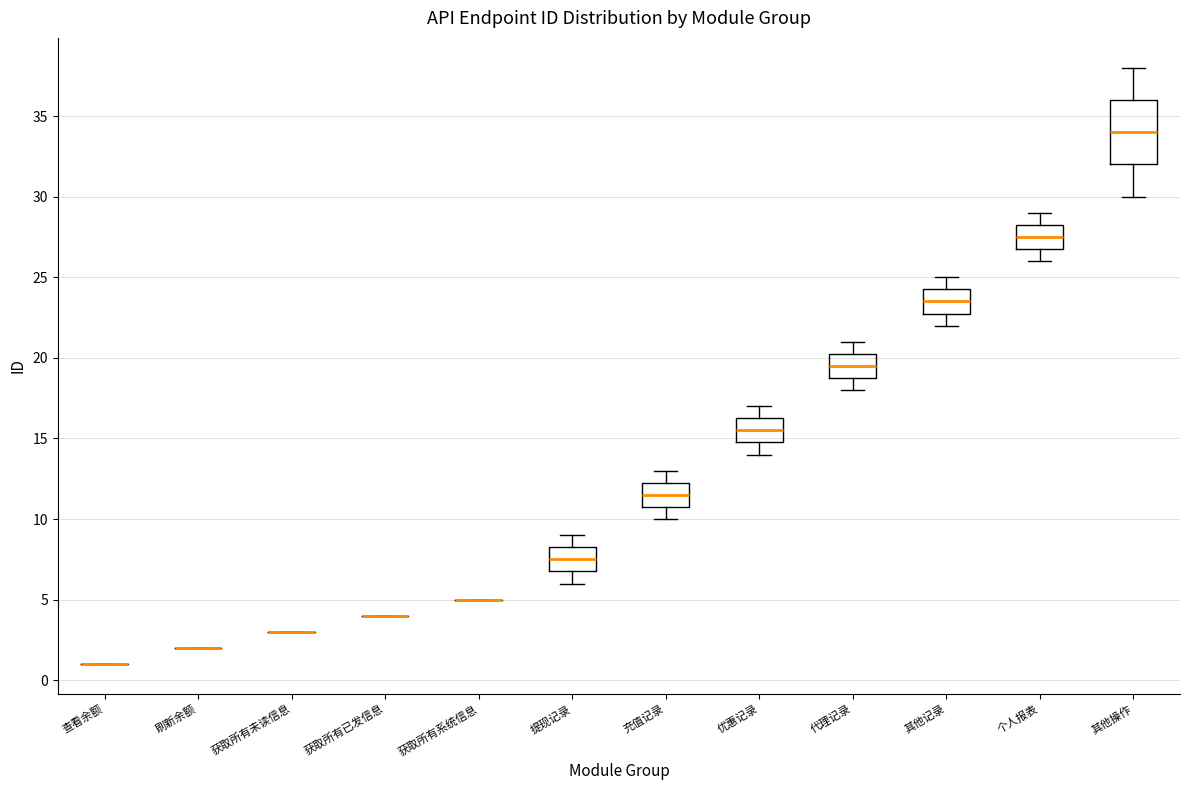

Where does the median line of the box for 其他操作 sit on the y-axis? The values are not printed on the chart, so give them approximately, as read against the axis.

34.0